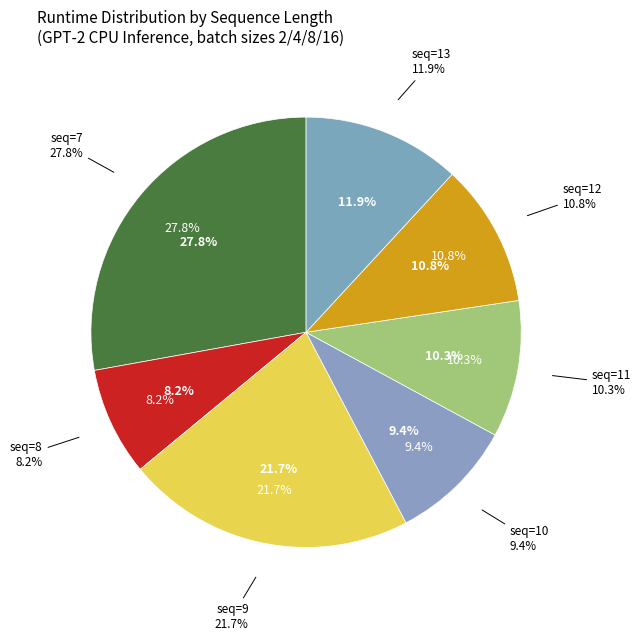

What is the smallest slice in the pie chart?

8